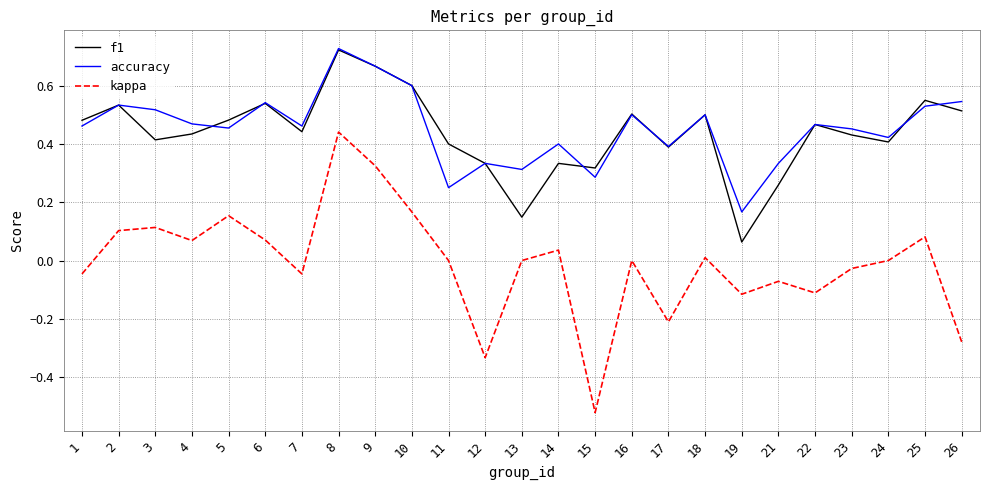

True or false: accuracy has more than 1 interior local peaks.

True